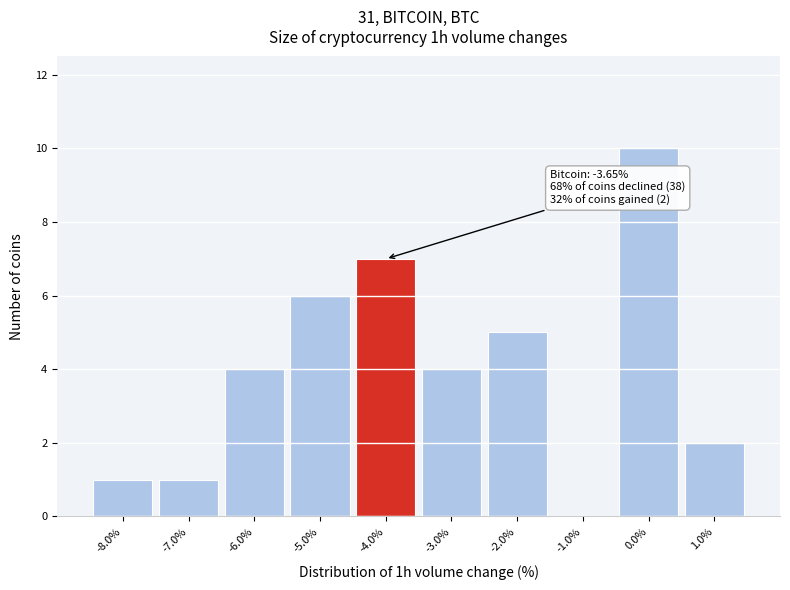

Over which range of the x-axis is the bar tallest?

-0.5 to 0.5